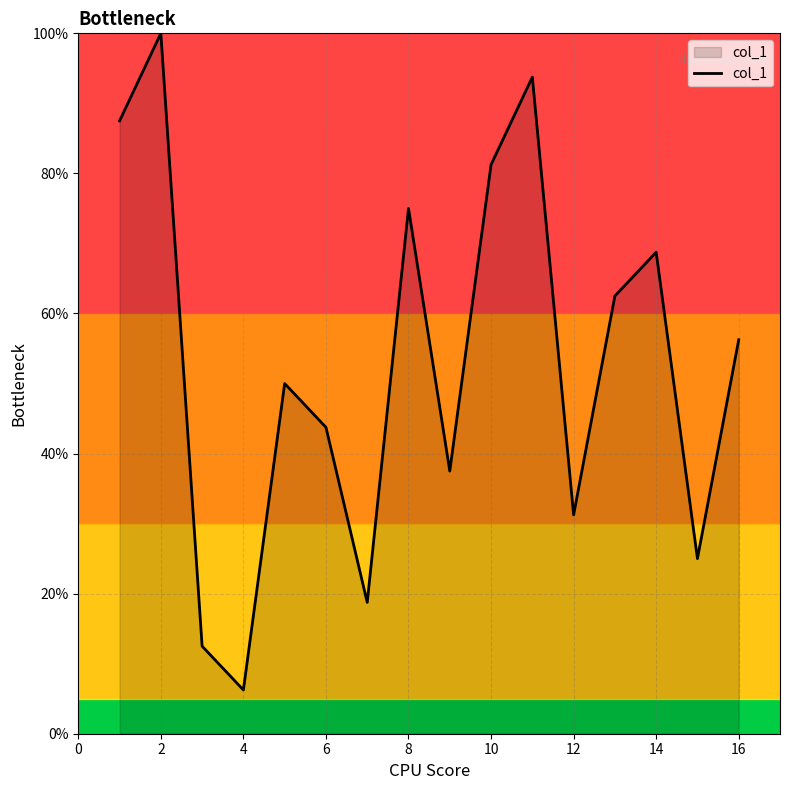

Reading right to left, extract all data points from this chart.

56.2	25.0	68.8	62.5	31.2	93.8	81.2	37.5	75.0	18.8	43.8	50.0	6.2	12.5	100.0	87.5